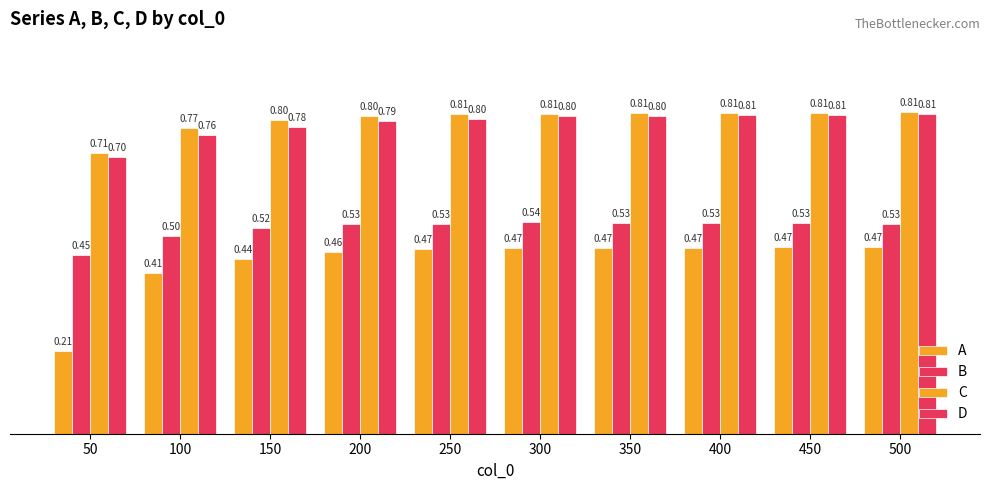

How many series are shown in this chart?

4